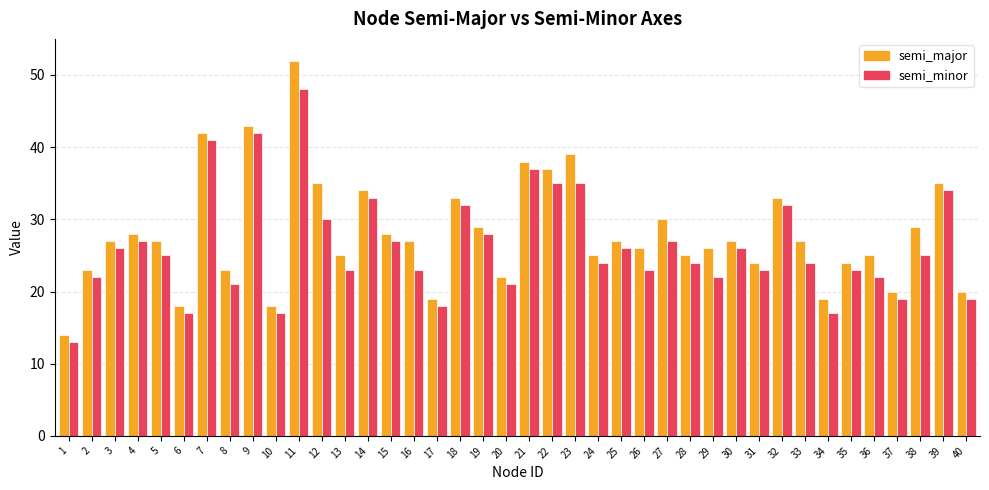

Which series changed the most between 1 and 33?

semi_major